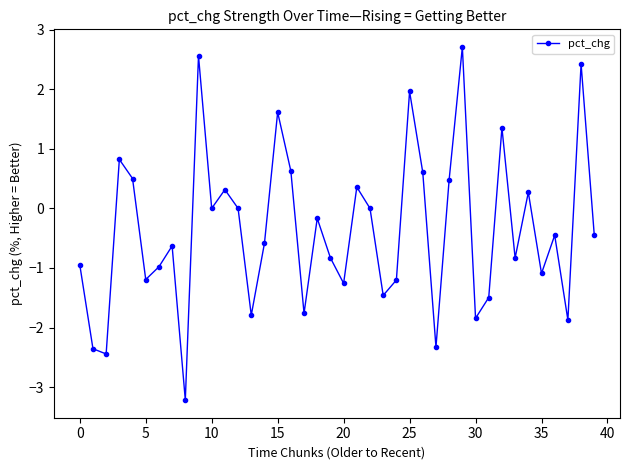

True or false: there are more than 2 points higher than both neighbors.

True